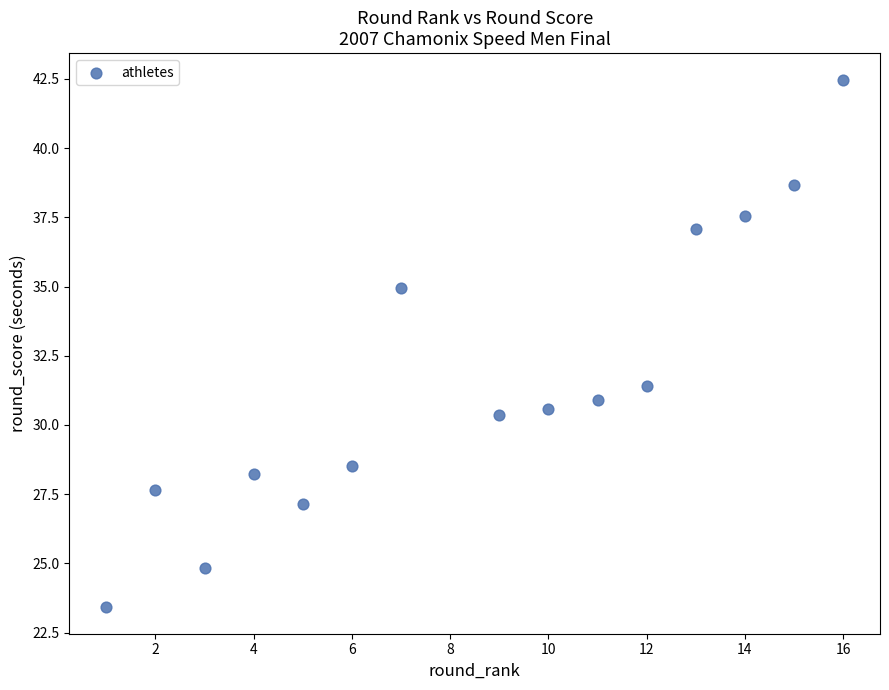

What is the range of X values (max minus min)?

15.0